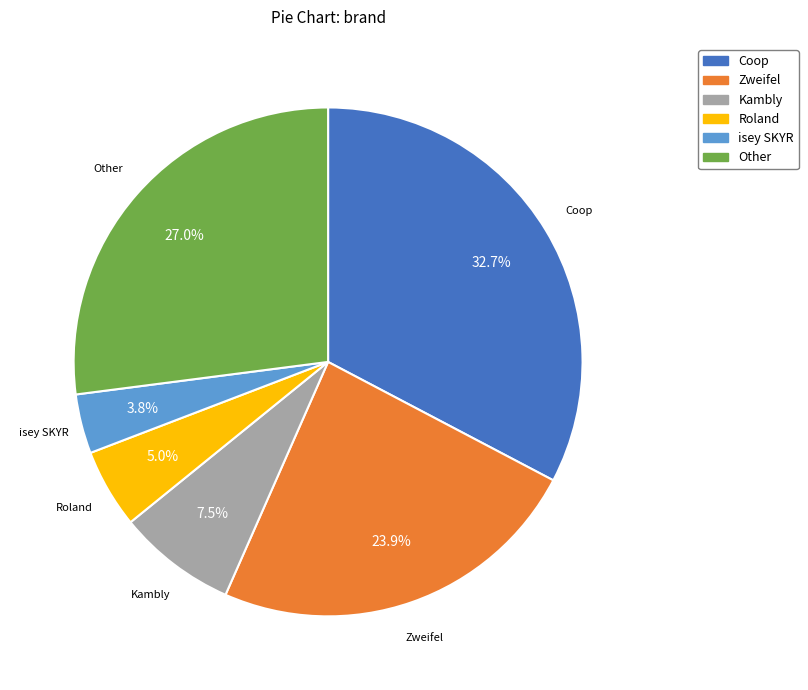

What percentage is the isey SKYR slice, to the nearest percent?

4%